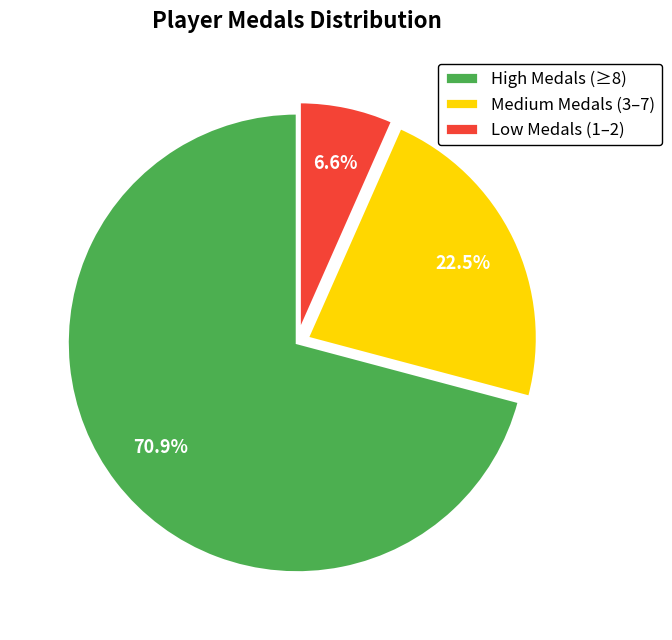

Which slice is the smallest?

Low Medals (1–2)